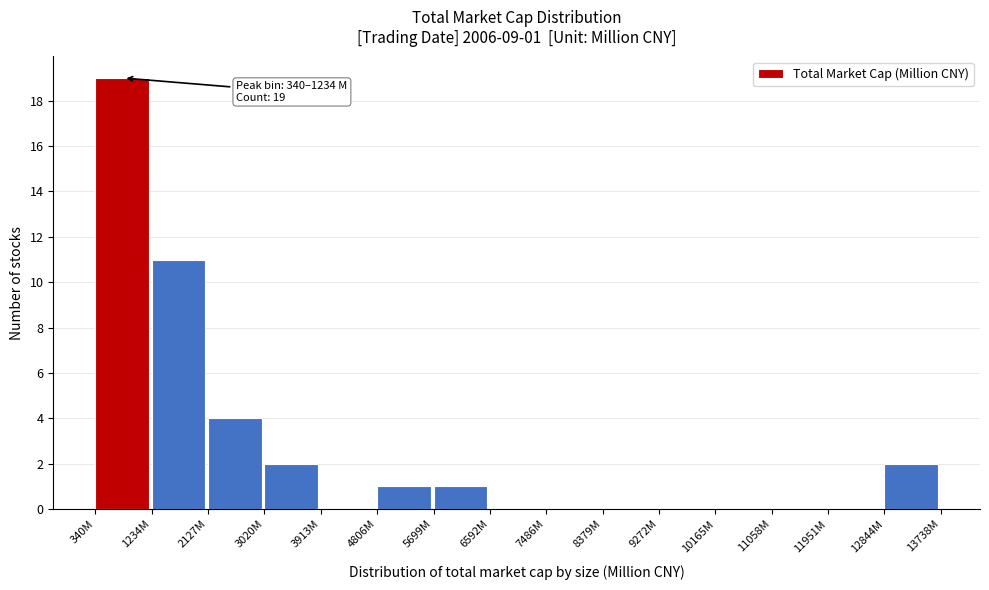

Reading right to left, what are all the values shown in this chart?

12844M=2	11951M=0	11058M=0	10165M=0	9272M=0	8379M=0	7486M=0	6592M=0	5699M=1	4806M=1	3913M=0	3020M=2	2127M=4	1234M=11	340M=19